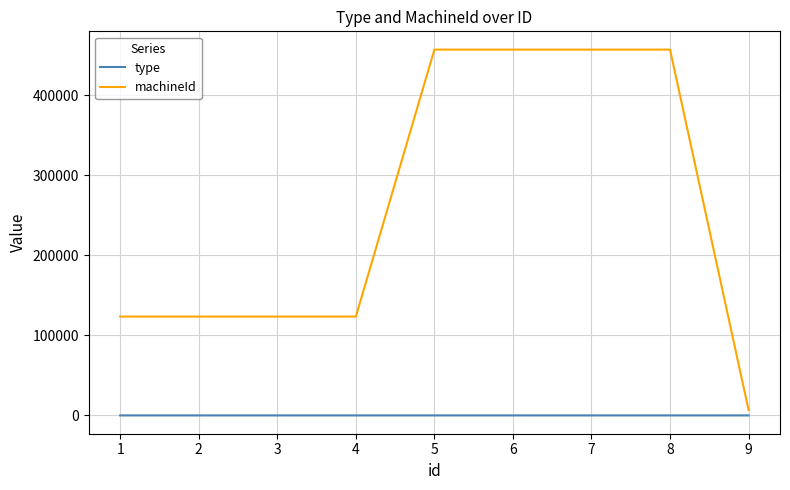

What is the difference between the maximum and minimum values in the machineId series?

449999